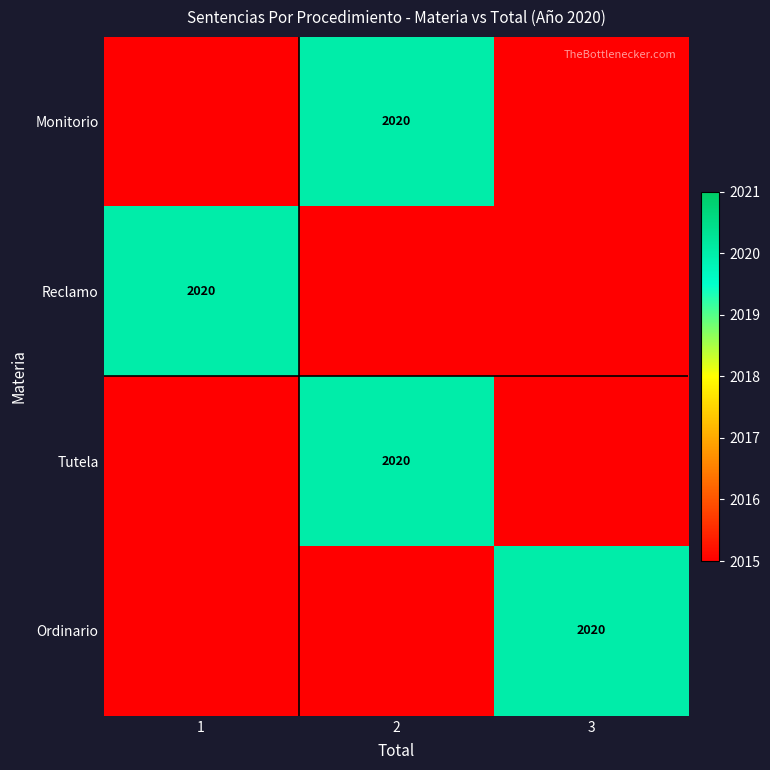

Is it true that Reclamo equals 2020 at 1?

True